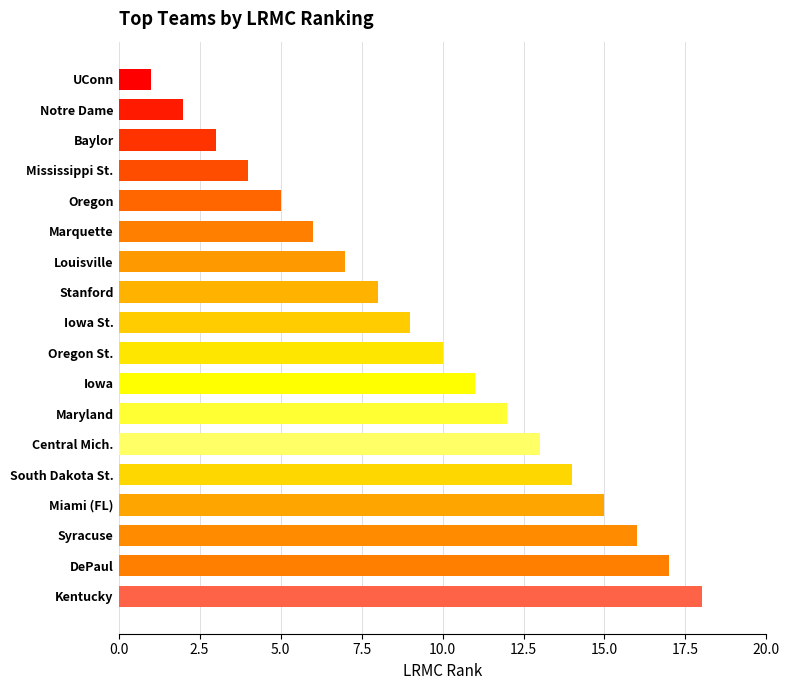

The chart shows a value of 1 at UConn. True or false?

True